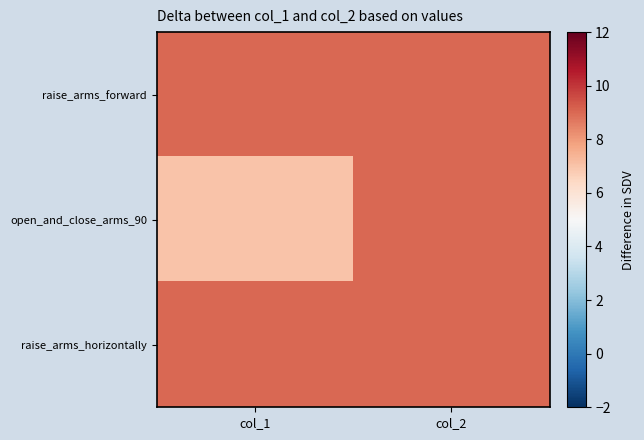

Between col_1 and col_2, which series saw the biggest shift?

open_and_close_arms_90